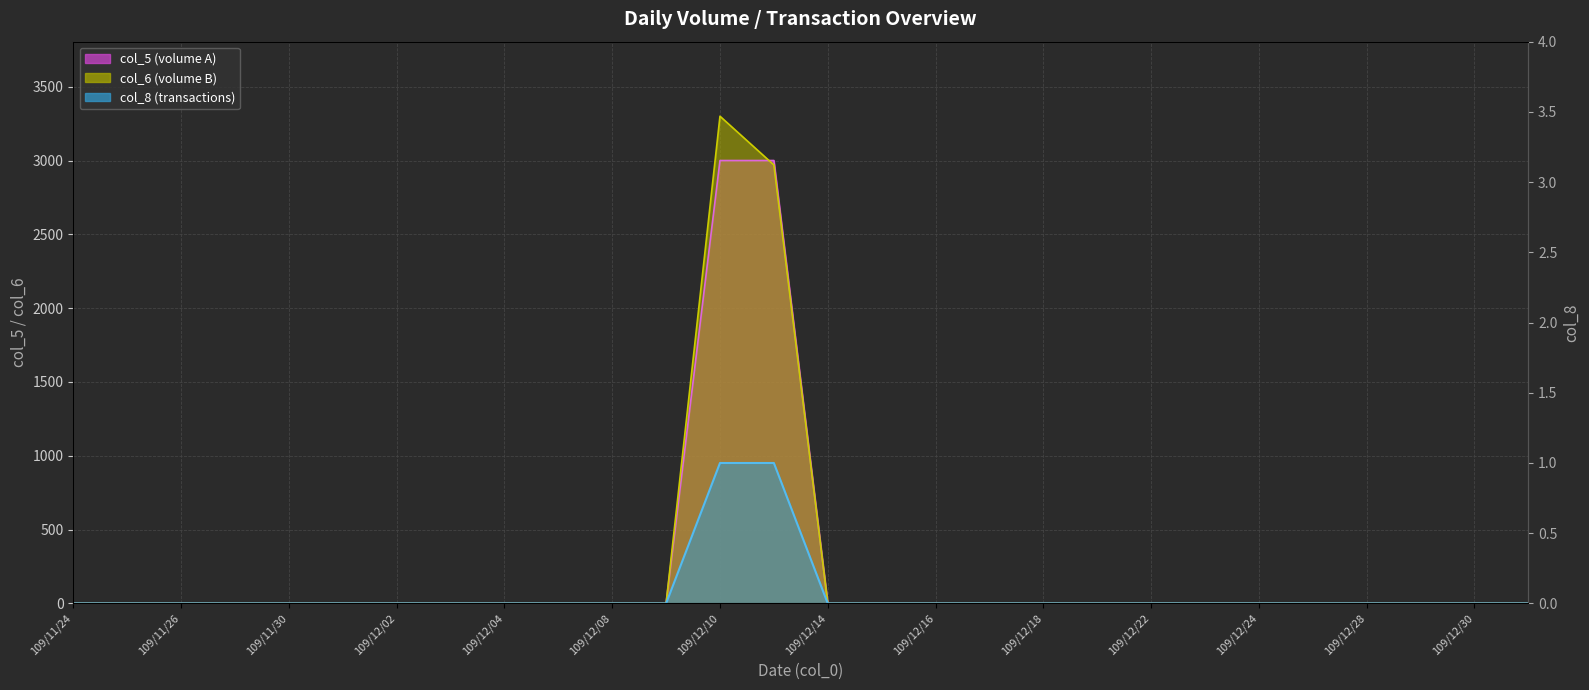

At how many categories does at least one series exceed 281?

2